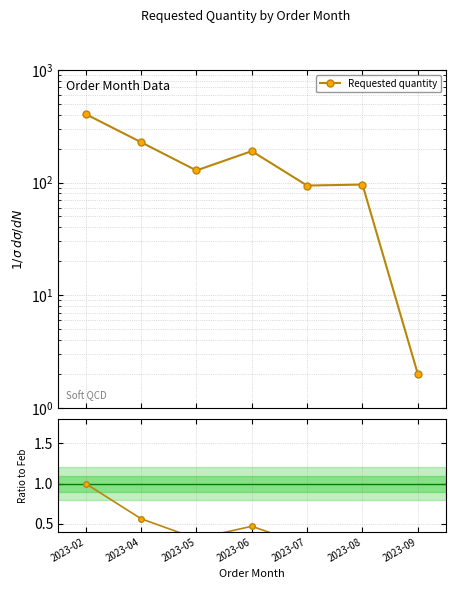

Reading left to right, what are all the values shown in this chart?

1.0	0.6	0.3	0.5	0.2	0.2	0.0